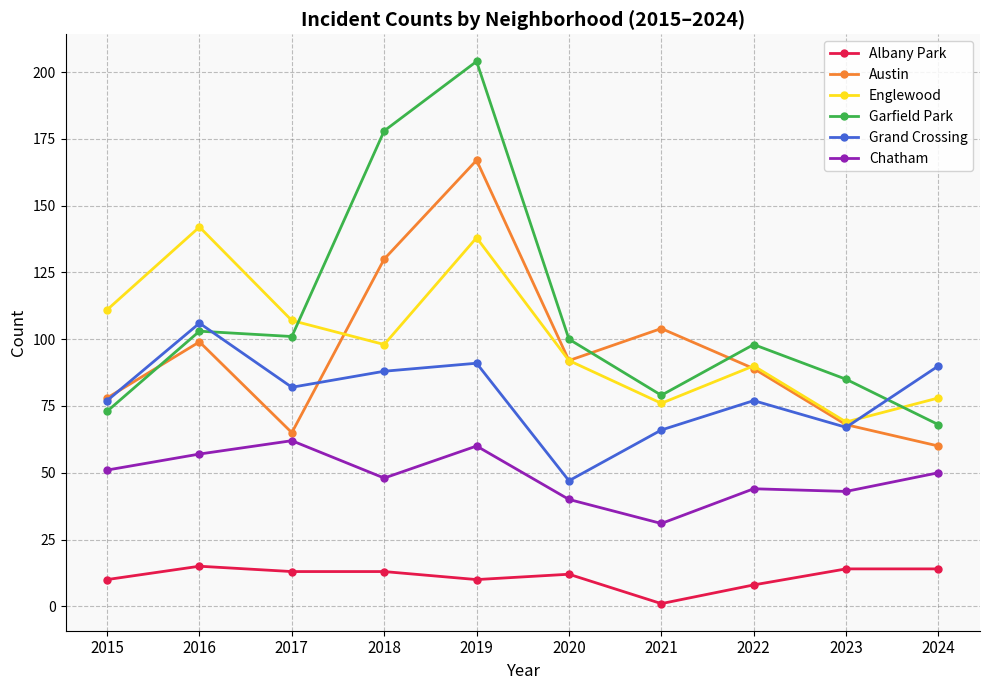

What are all the series names shown in the legend?

Albany Park, Austin, Englewood, Garfield Park, Grand Crossing, Chatham